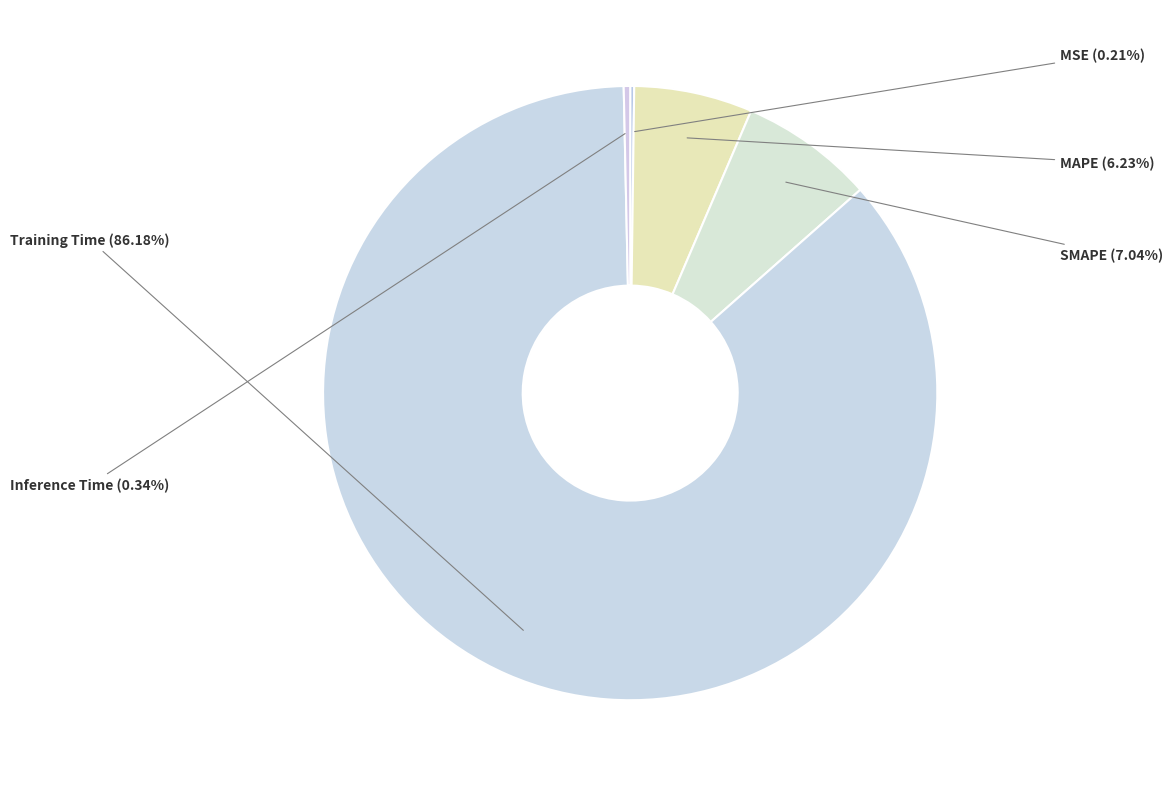

Which has a higher value, Training Time or SMAPE?

Training Time